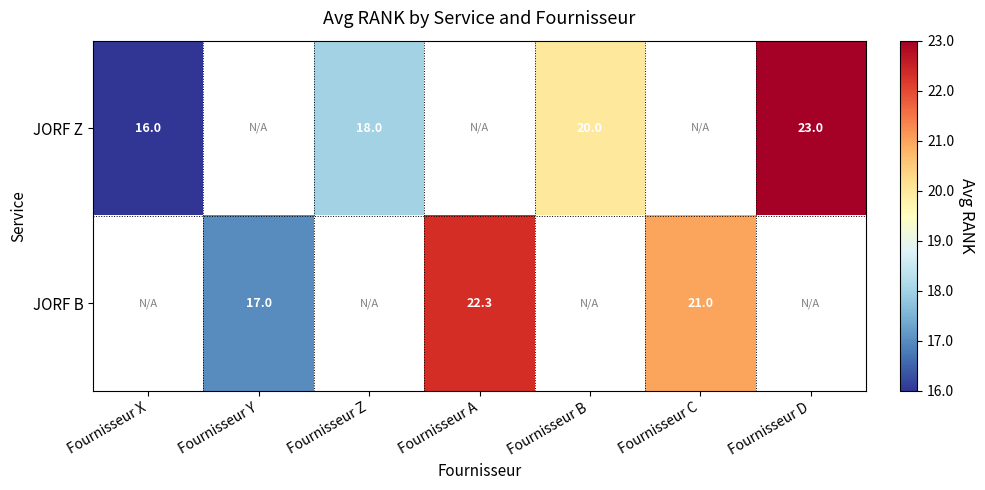

The JORF Z series shows 16.0 at Fournisseur X. True or false?

True